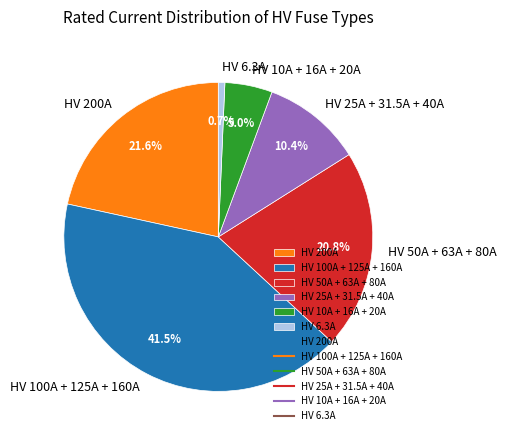

Count the number of slices in the pie.

6